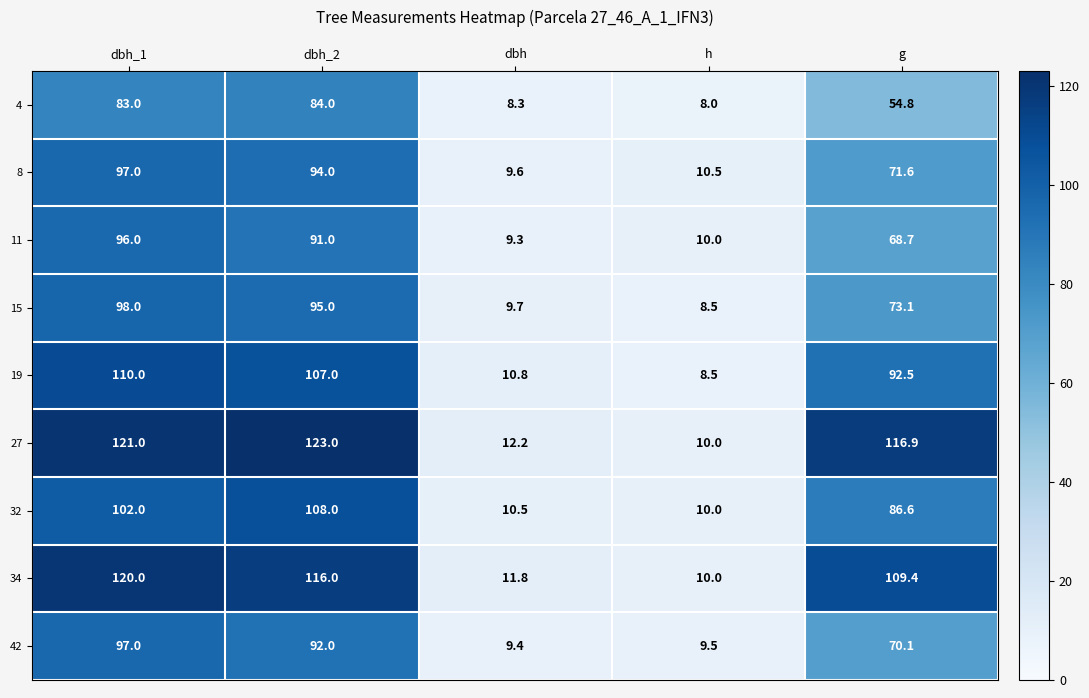

What is the total value across all series at dbh?

91.6